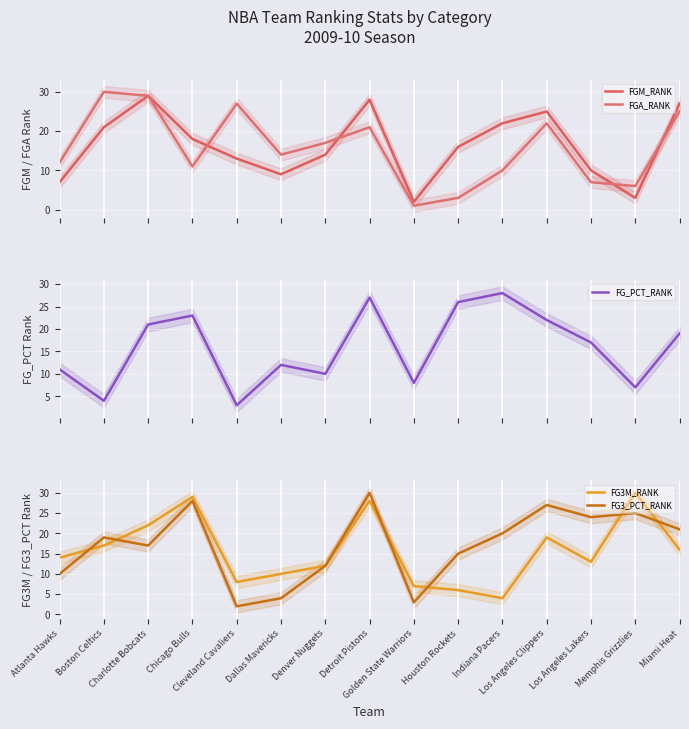

True or false: FG_PCT_RANK and FGM_RANK intersect in this chart.

True